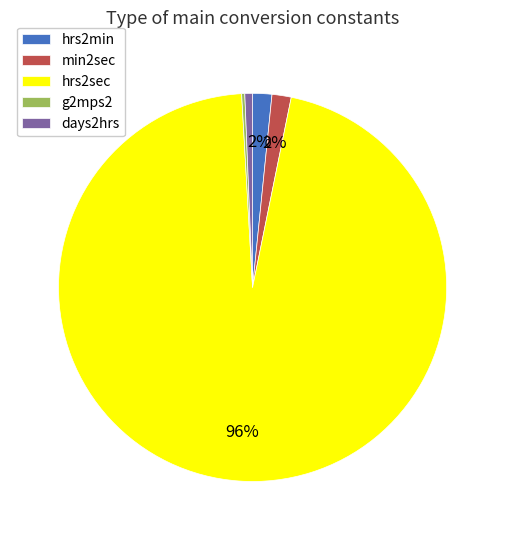

The hrs2sec slice represents 96% of the pie. True or false?

True